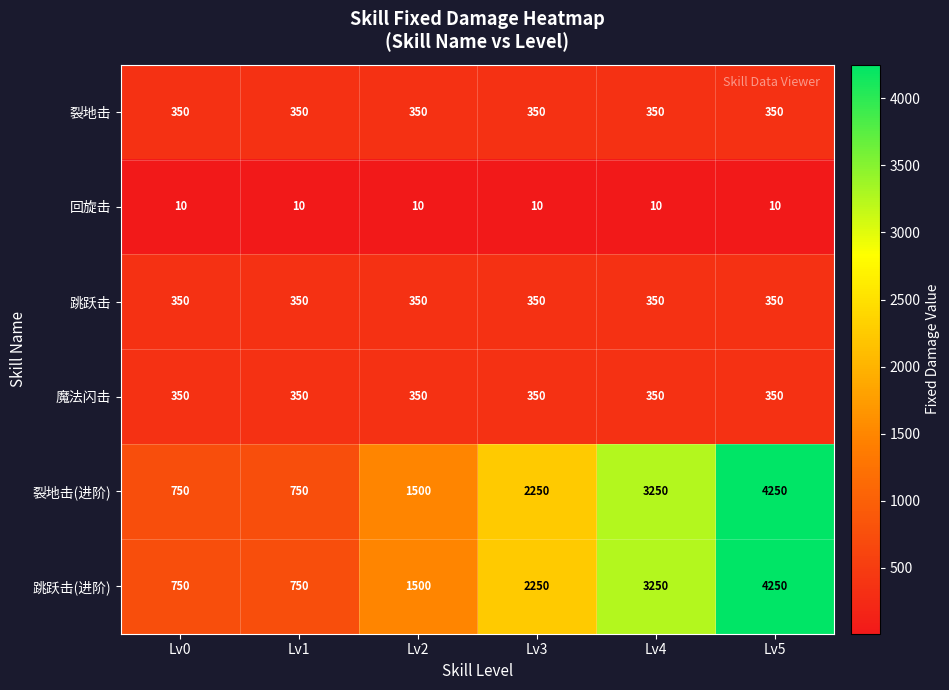

The 裂地击(进阶) series shows 2204 at Lv2. True or false?

False